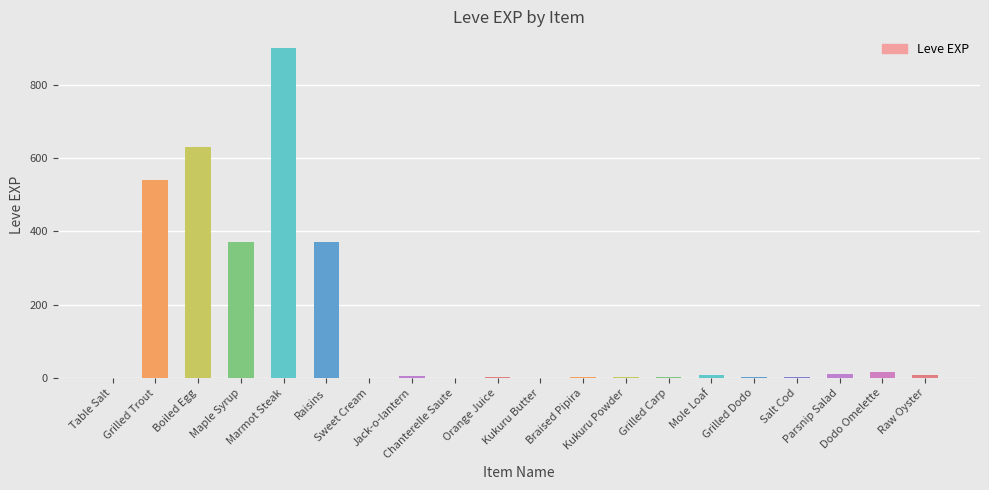

How many categories are shown in the chart?

20